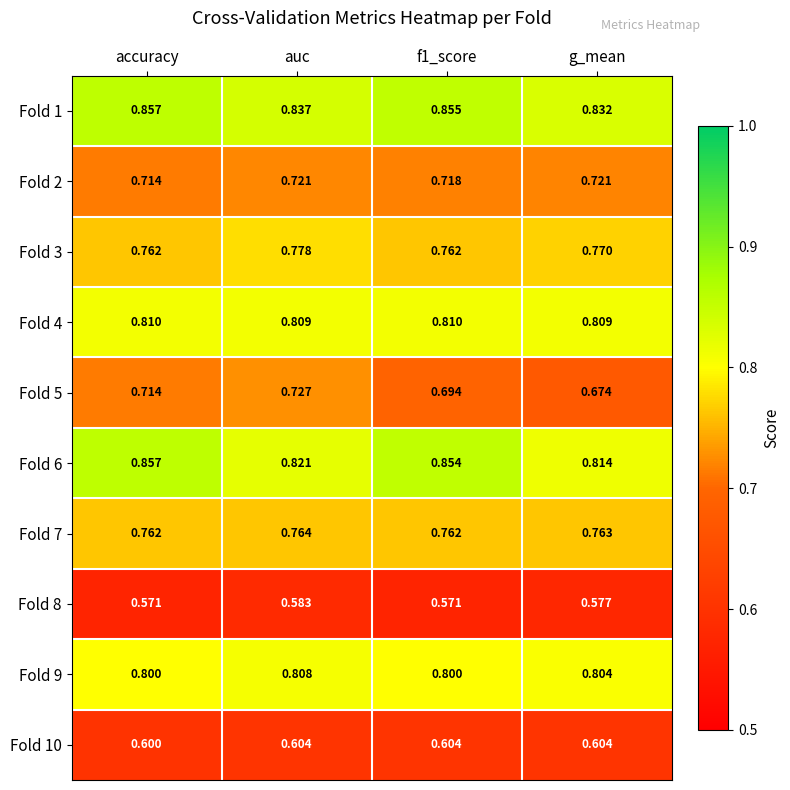

At which category is the sum across all series the highest?

auc